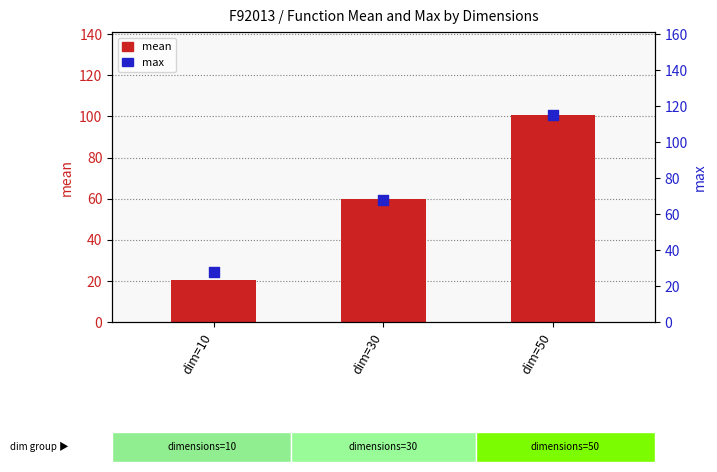

Which series contains the highest Y value?

max